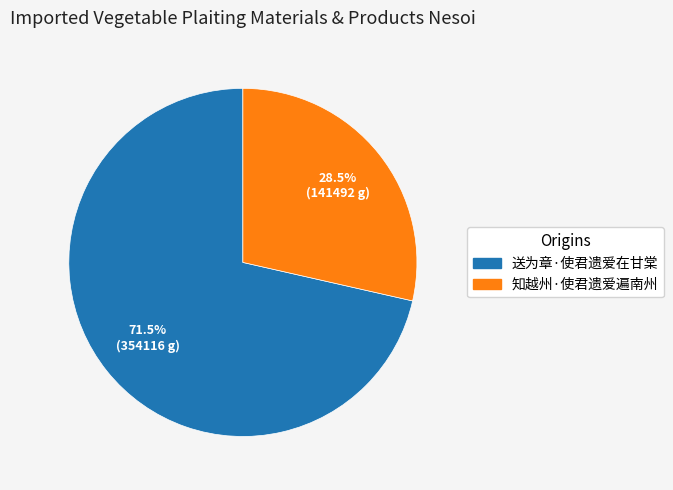

What is the smallest slice in the pie chart?

知越州·使君遗爱遍南州